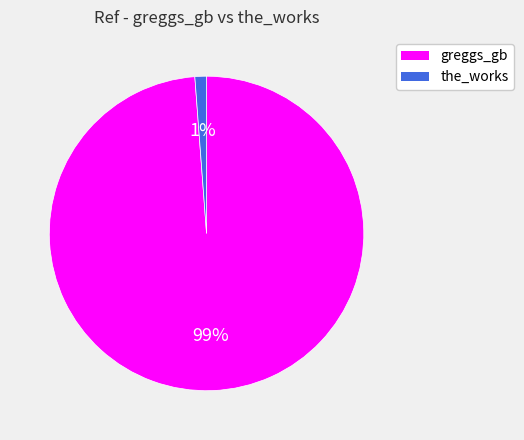

How many slices are in this pie chart?

2